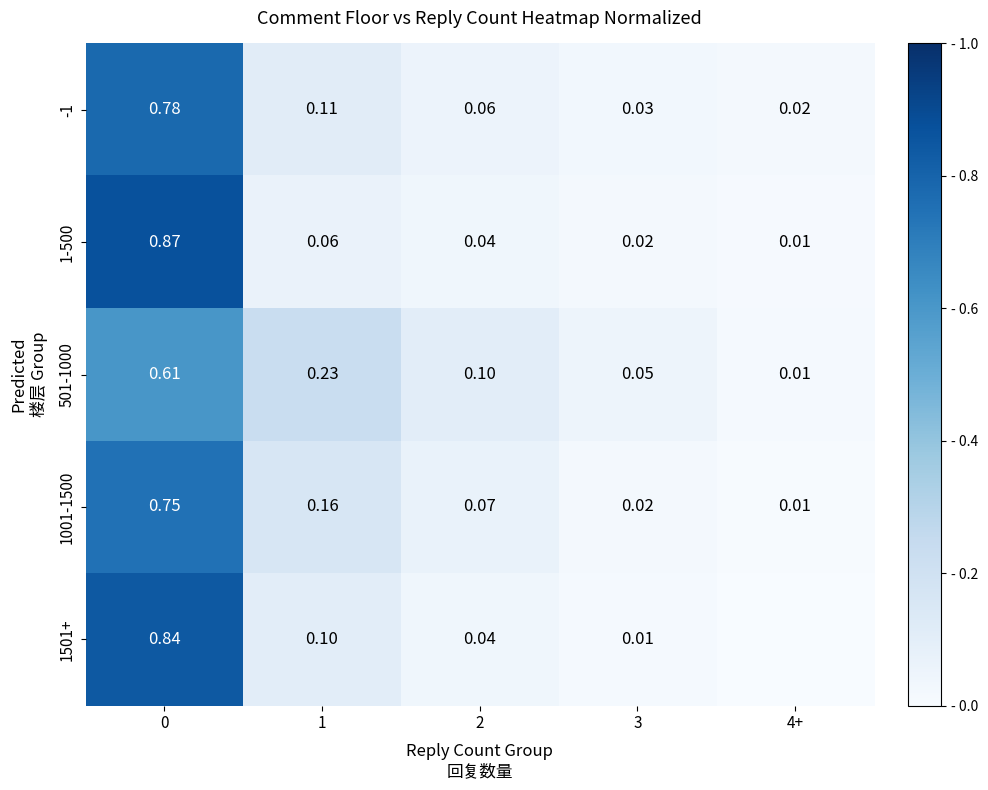

Is the value of 1001-1500 at 3 greater than the value of 501-1000 at 2?

No